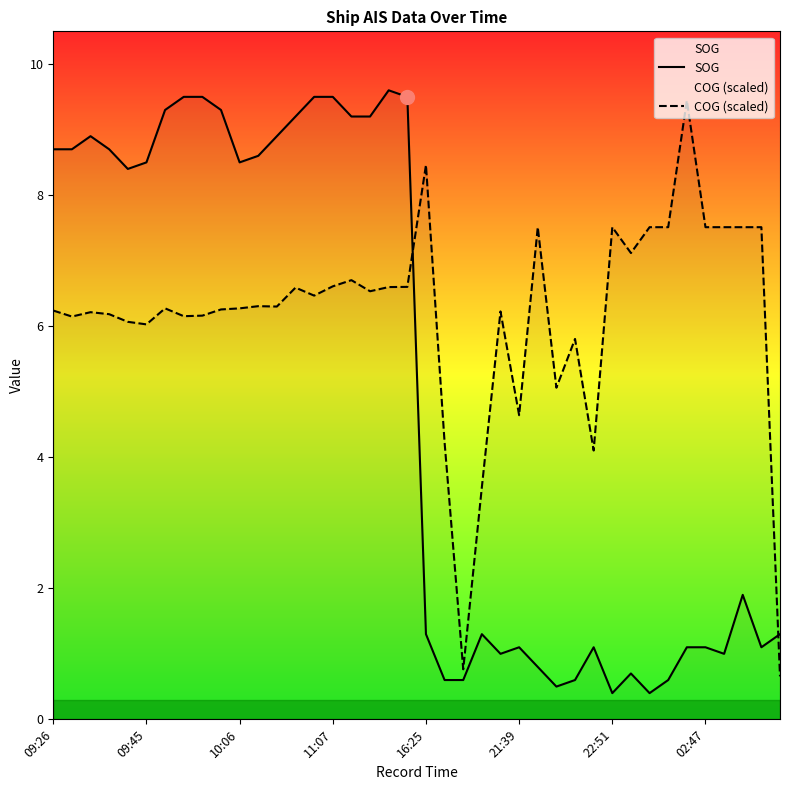

How many interior local peaks does the COG (scaled) series have?

11